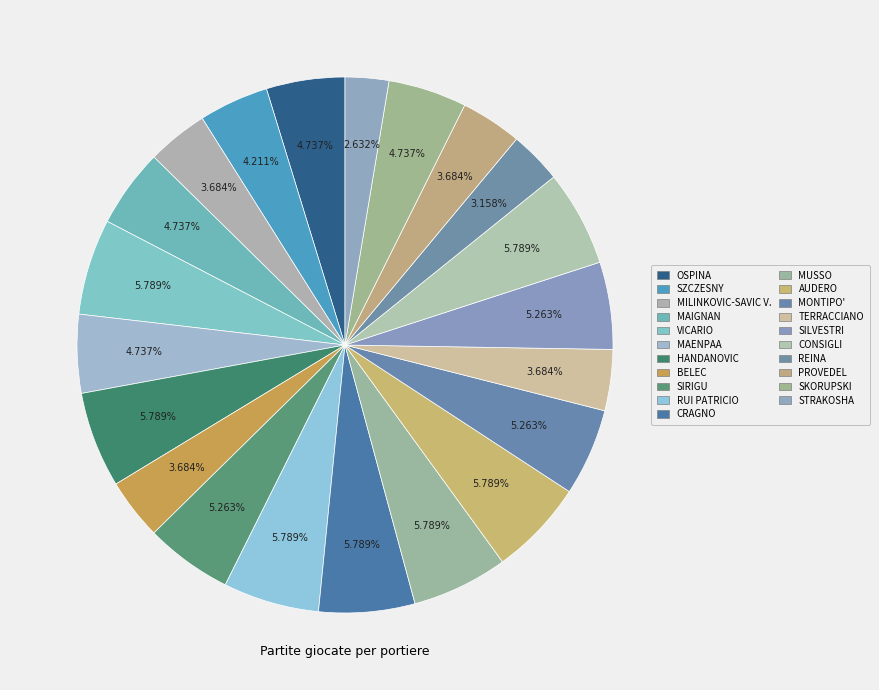

Does AUDERO account for over 50% of the chart?

No